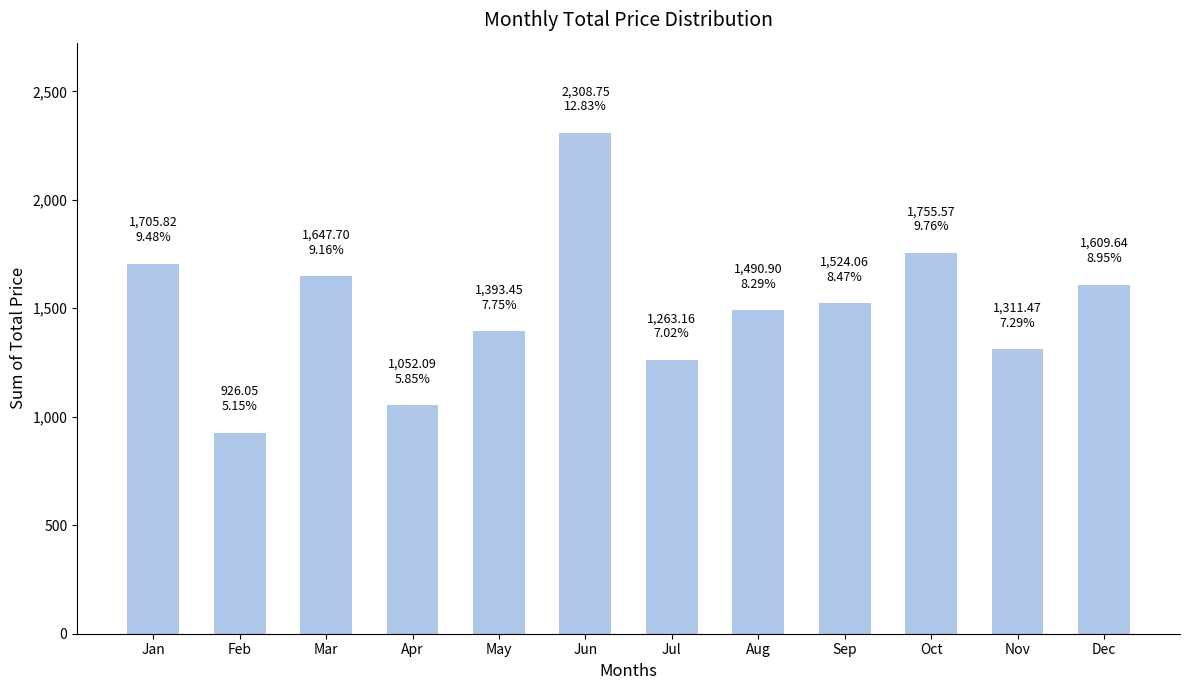

True or false: the data shows 185.8 at Feb.

False